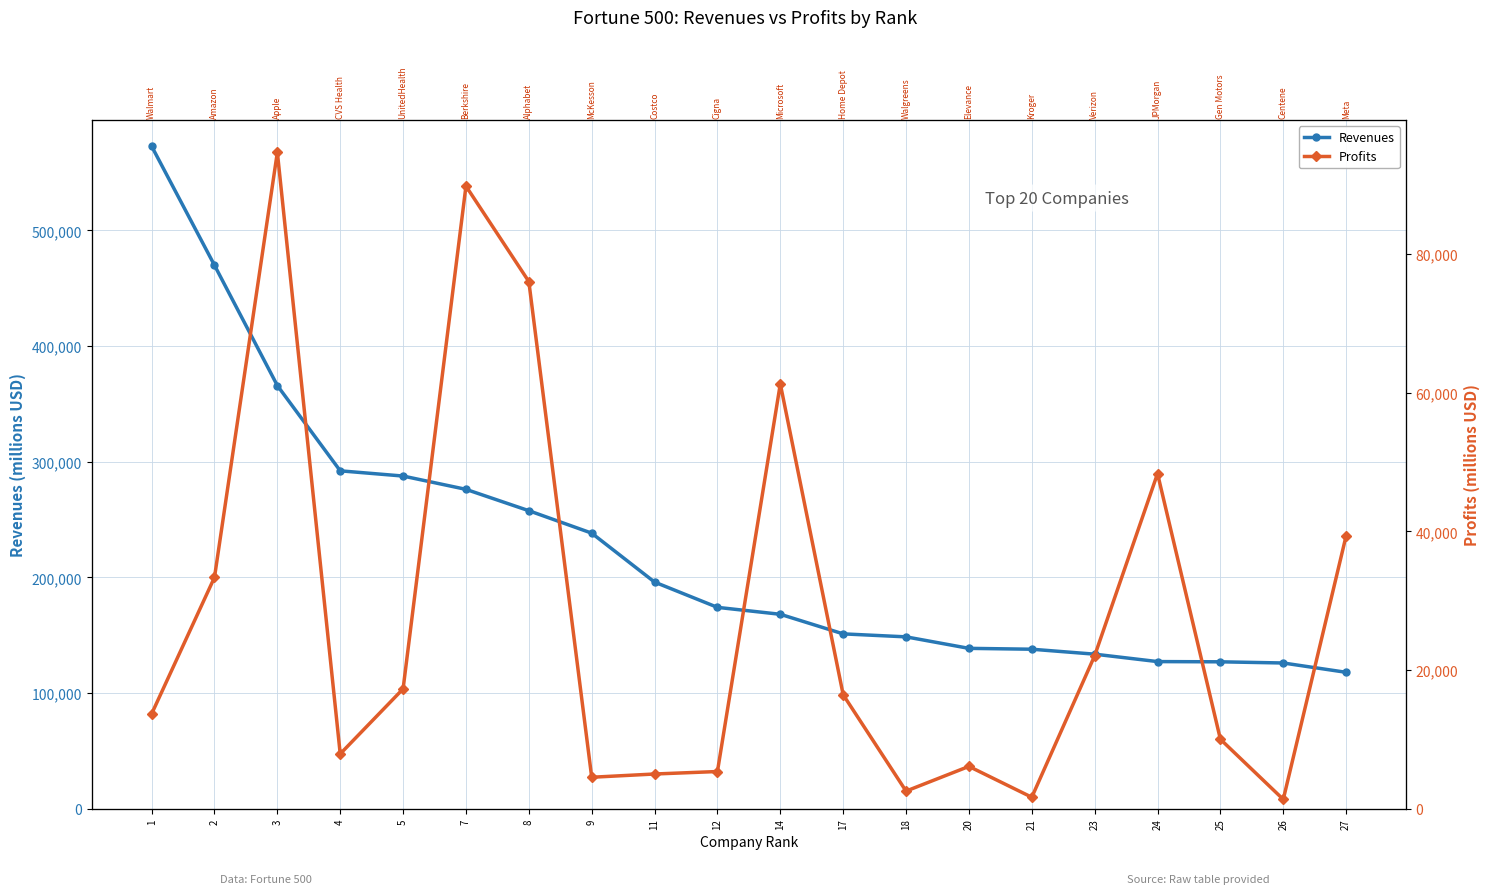

At how many categories does at least one series exceed 225093?

8